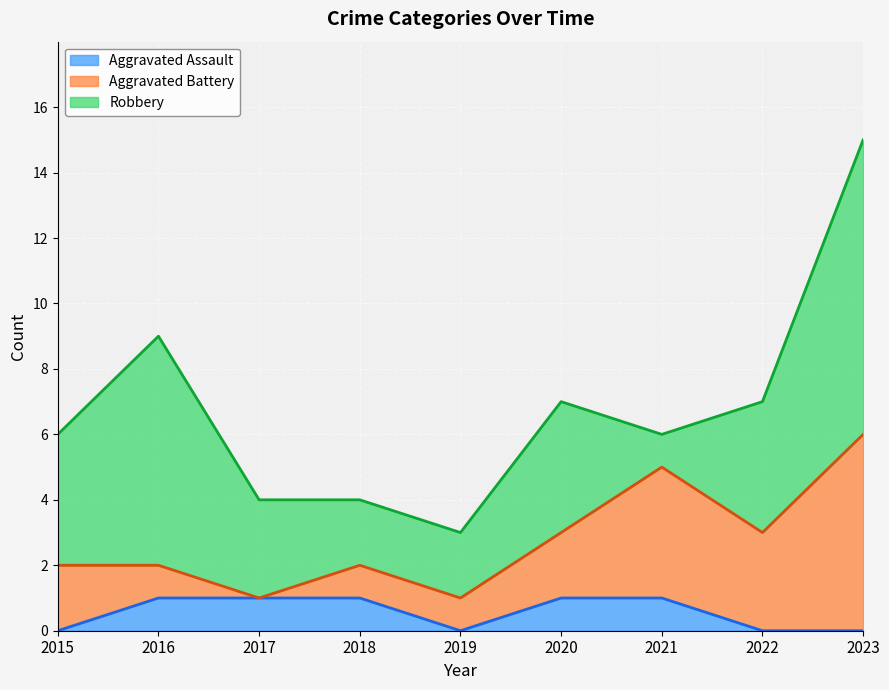

How many times do Aggravated Battery and Robbery cross each other?

2